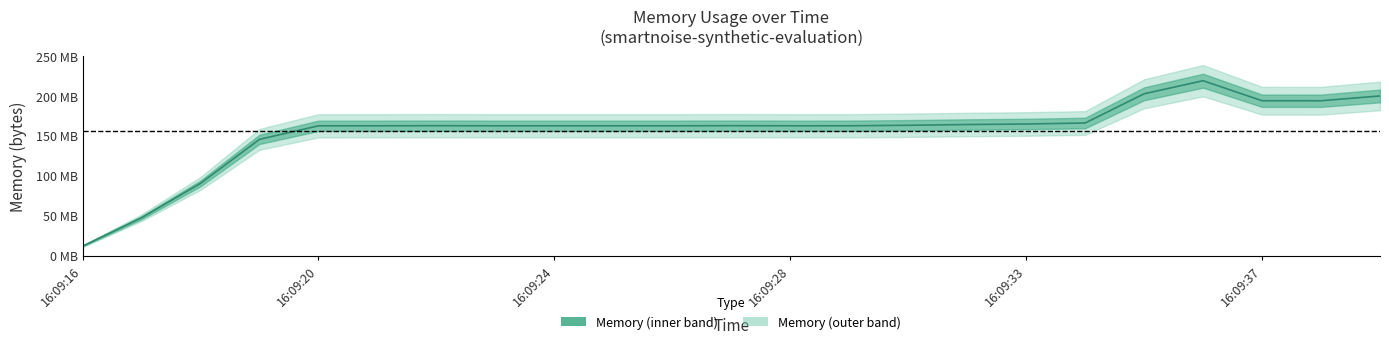

What is the smallest value displayed?

11104256